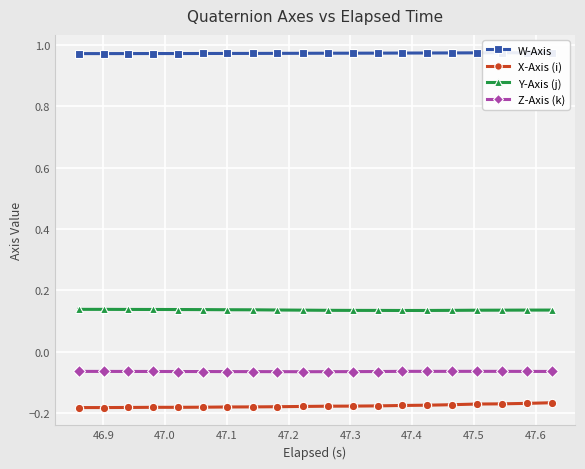

What are all the series names shown in the legend?

W-Axis, X-Axis (i), Y-Axis (j), Z-Axis (k)